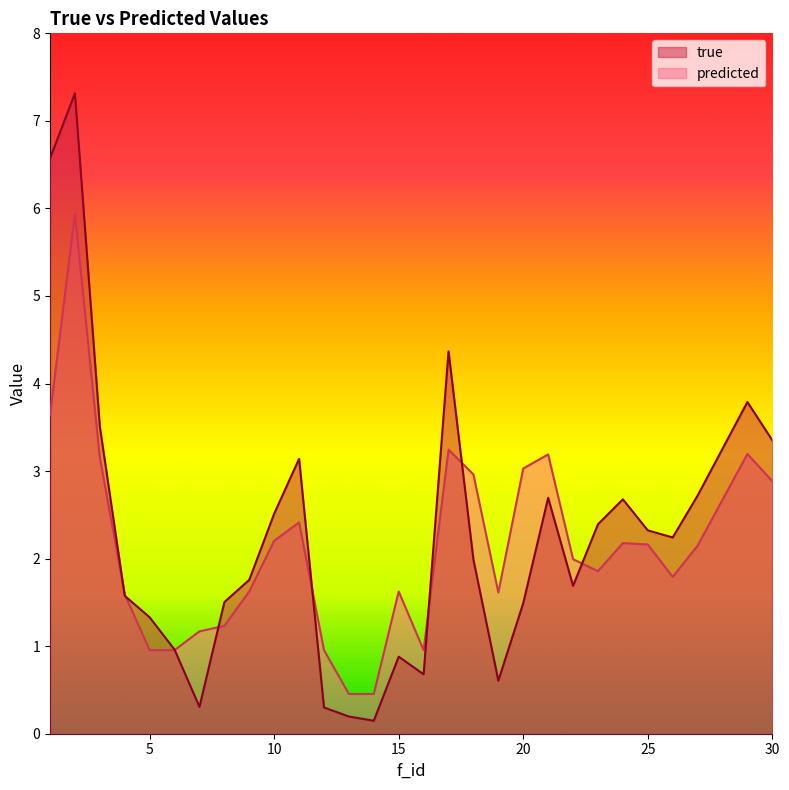

The true series shows 2.6 at 8. True or false?

False